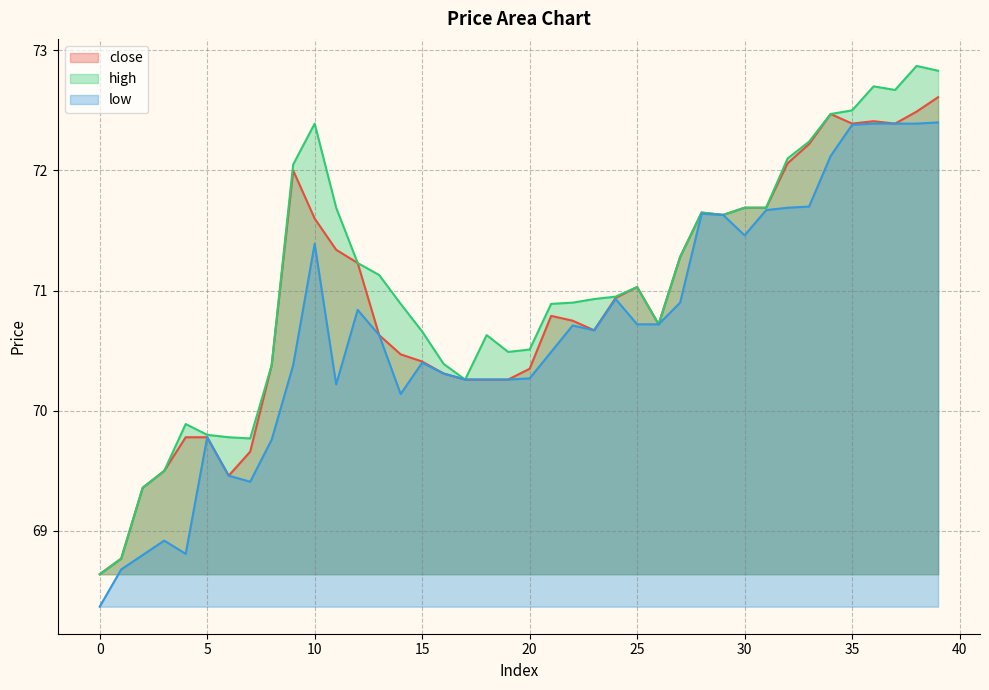

Reading left to right, transcribe all the data shown in this chart.

close: 68.6	68.8	69.4	69.5	69.8	69.8	69.5	69.7	70.4	72.0	71.6	71.3	71.2	70.6	70.5	70.4	70.3	70.3	70.3	70.3	70.3	70.8	70.8	70.7	70.9	71.0	70.7	71.3	71.7	71.6	71.7	71.7	72.1	72.2	72.5	72.4	72.4	72.4	72.5	72.6
high: 68.6	68.8	69.4	69.5	69.9	69.8	69.8	69.8	70.4	72.0	72.4	71.7	71.2	71.1	70.9	70.7	70.4	70.3	70.6	70.5	70.5	70.9	70.9	70.9	71.0	71.0	70.7	71.3	71.7	71.6	71.7	71.7	72.1	72.2	72.5	72.5	72.7	72.7	72.9	72.8
low: 68.4	68.7	68.8	68.9	68.8	69.8	69.5	69.4	69.8	70.4	71.4	70.2	70.8	70.6	70.1	70.4	70.3	70.3	70.3	70.3	70.3	70.5	70.7	70.7	70.9	70.7	70.7	70.9	71.6	71.6	71.5	71.7	71.7	71.7	72.1	72.4	72.4	72.4	72.4	72.4